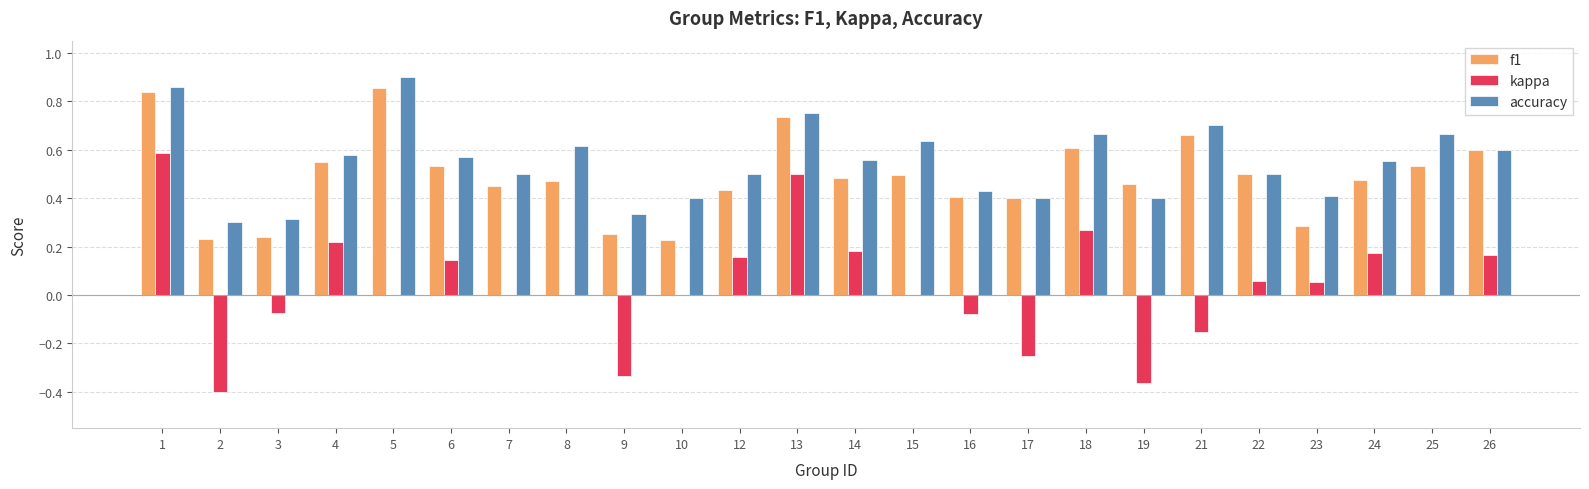

Count the number of data series in this chart.

3